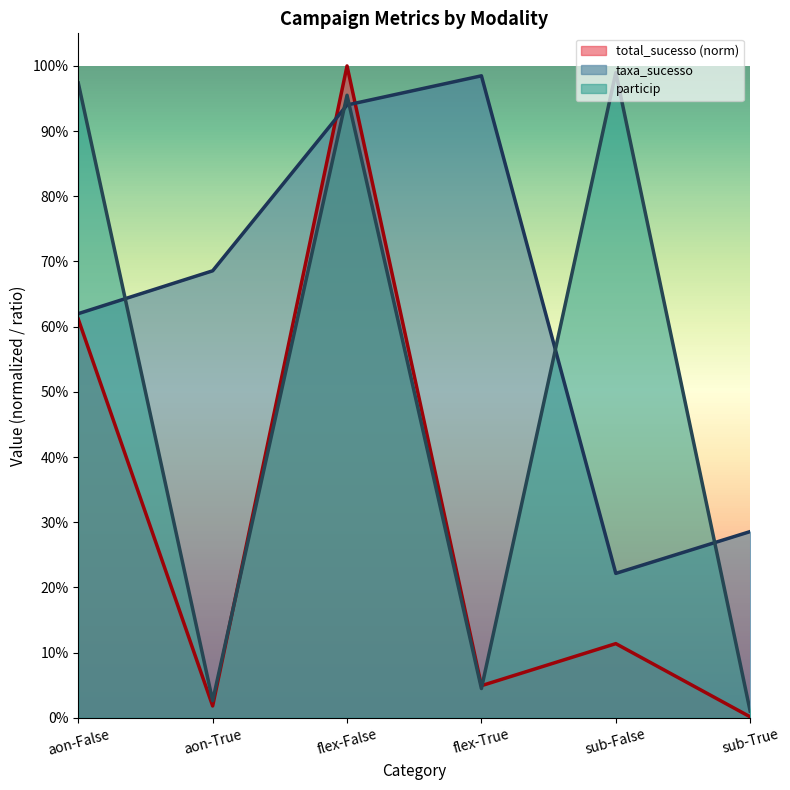

The particip series shows 1.0 at aon-False. True or false?

True